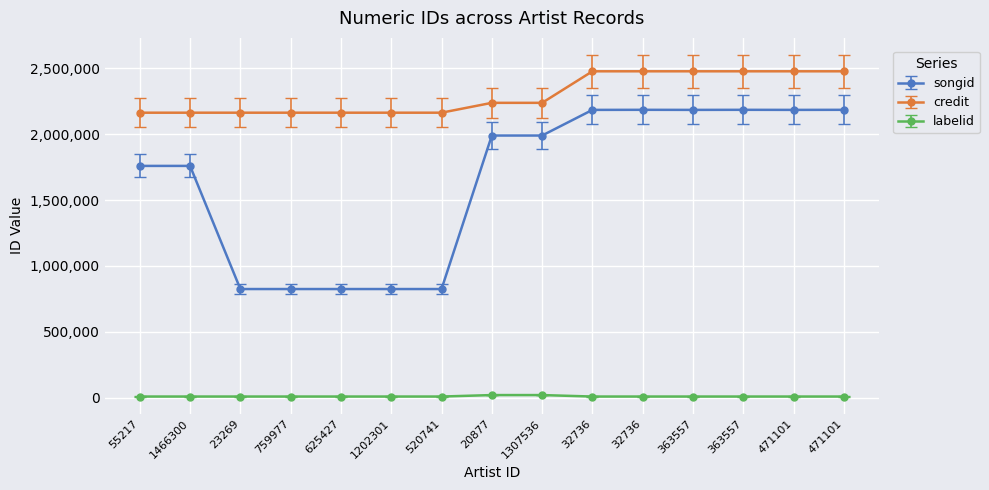

Between 363557 and 20877, which is larger?

363557